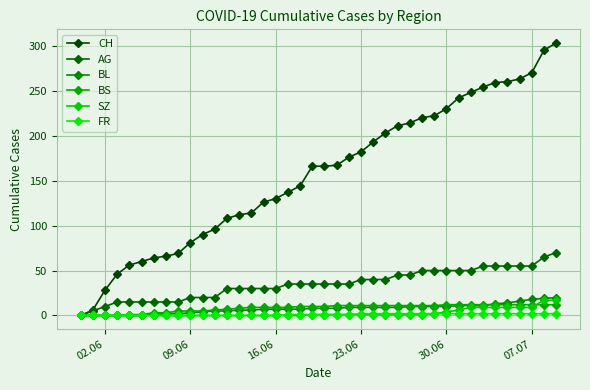

What is the difference between the maximum and second lowest values in the BS series?

12